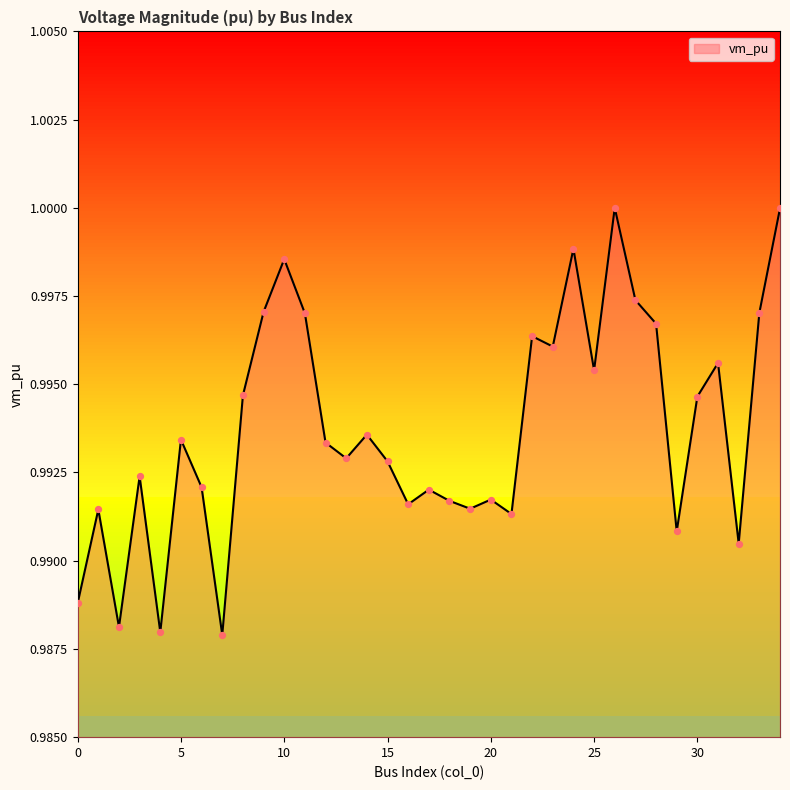

Between 26 and 7, which is larger?

26